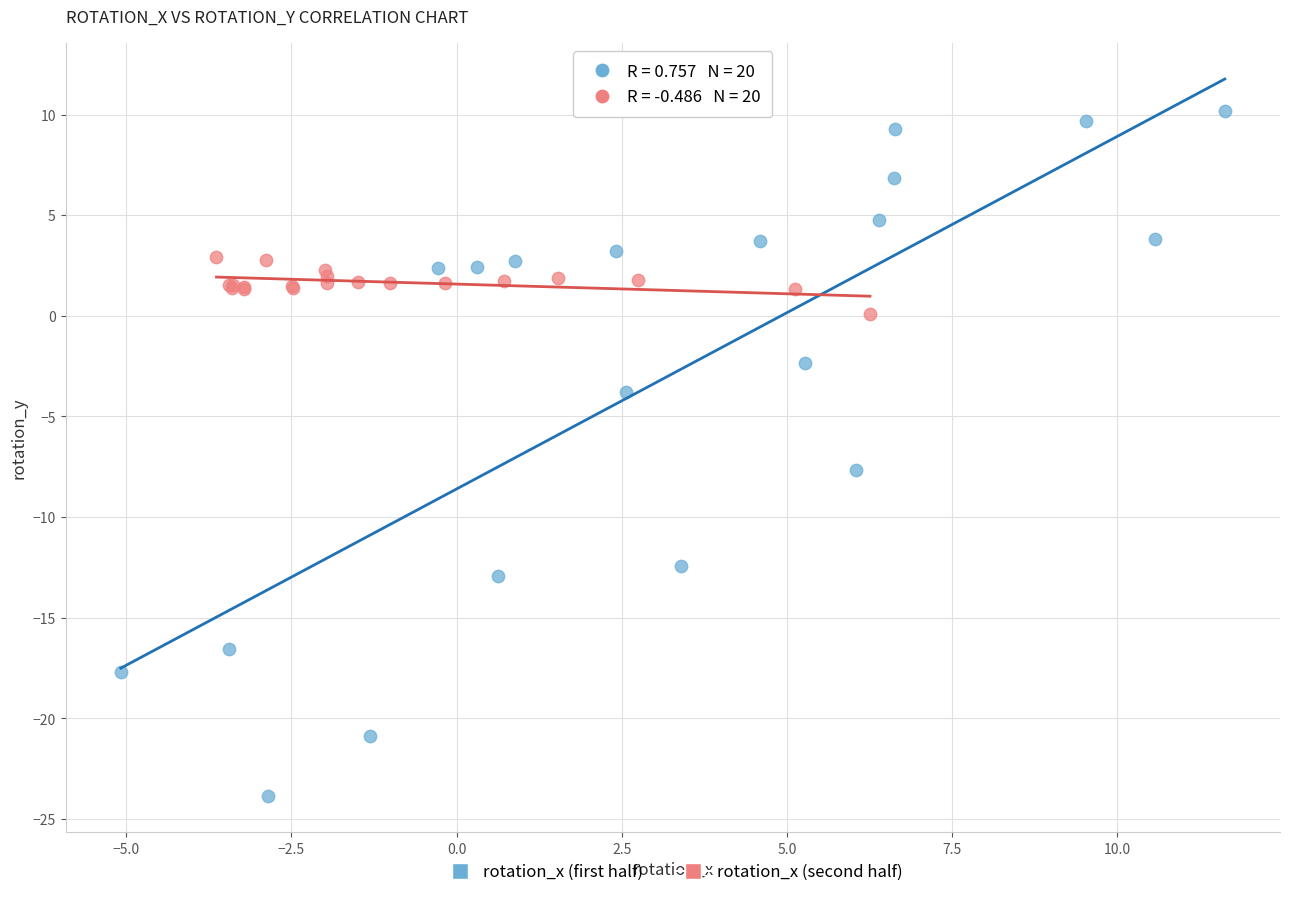

Which series contains the lowest Y value?

rotation_x (first half)